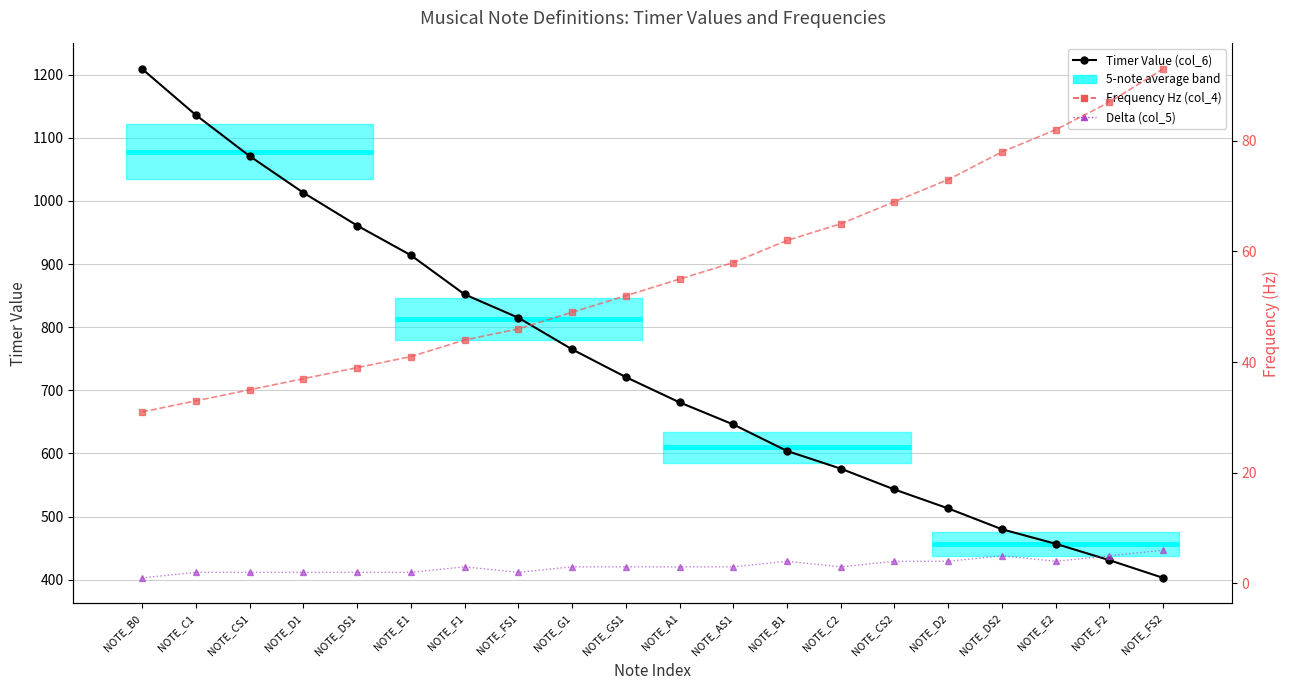

What is the total value across all series at NOTE_CS1?

1108